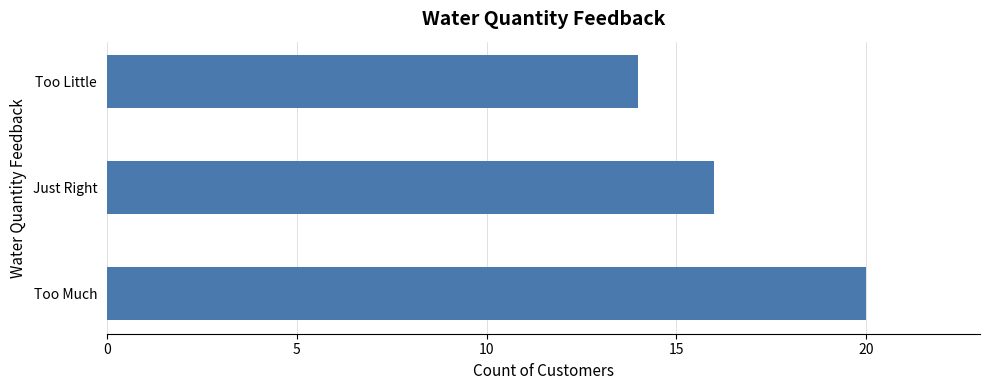

Is it true that the value at Too Much is 33?

False